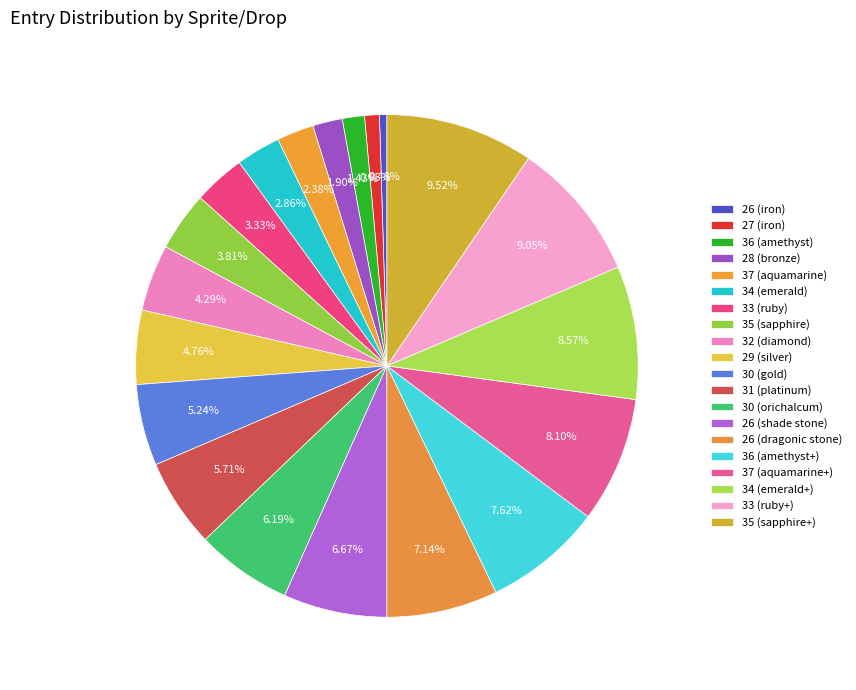

Is 36 (amethyst+) the majority of the pie?

No